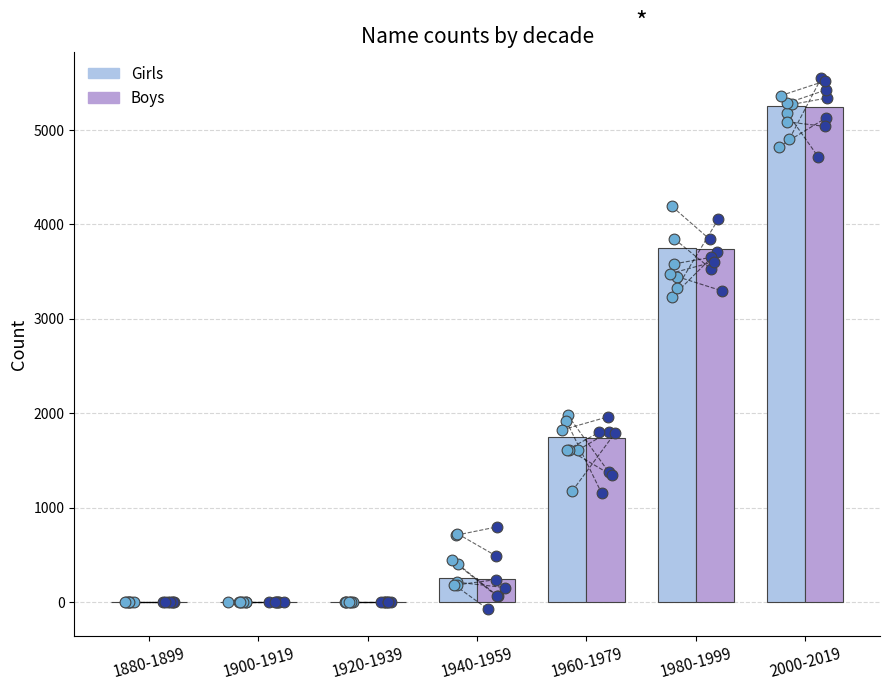

Which series has the largest Y range (max minus min)?

Girls